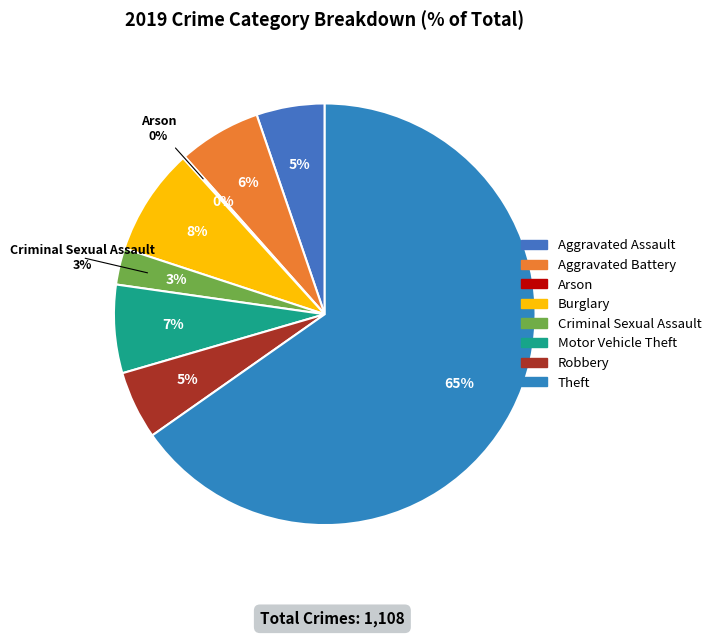

What is the largest slice in the pie chart?

Theft